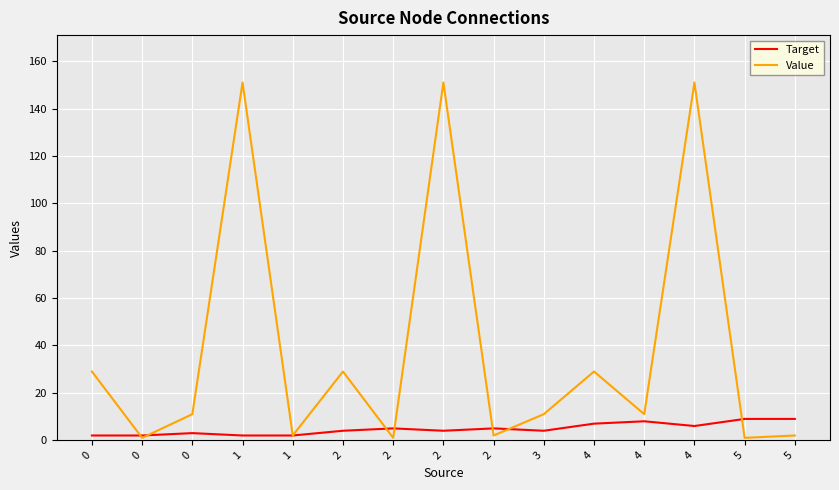

Between 4 and 1, which is larger?

4